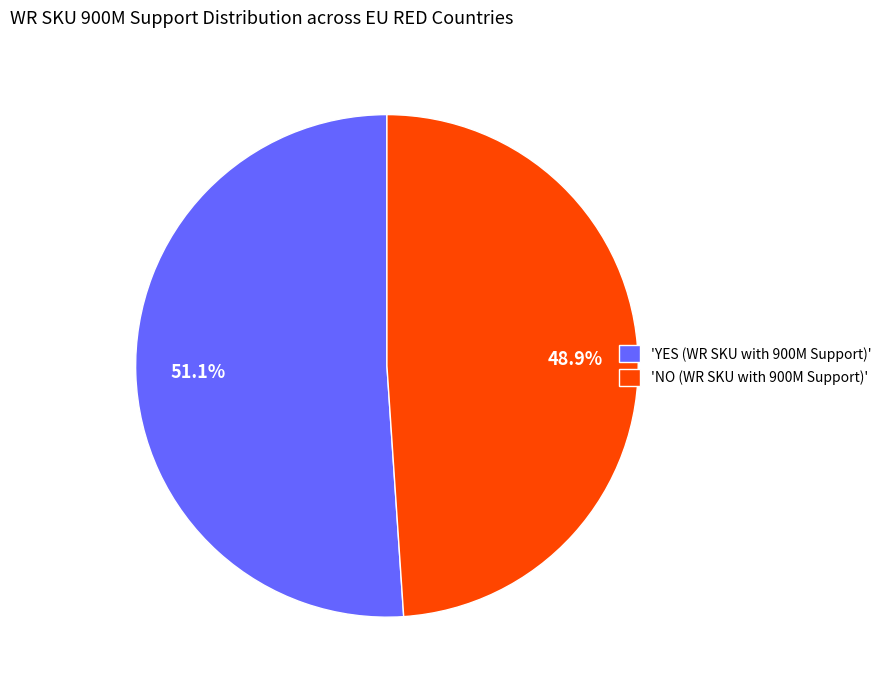

To the nearest percent, what is the average slice percentage?

50%